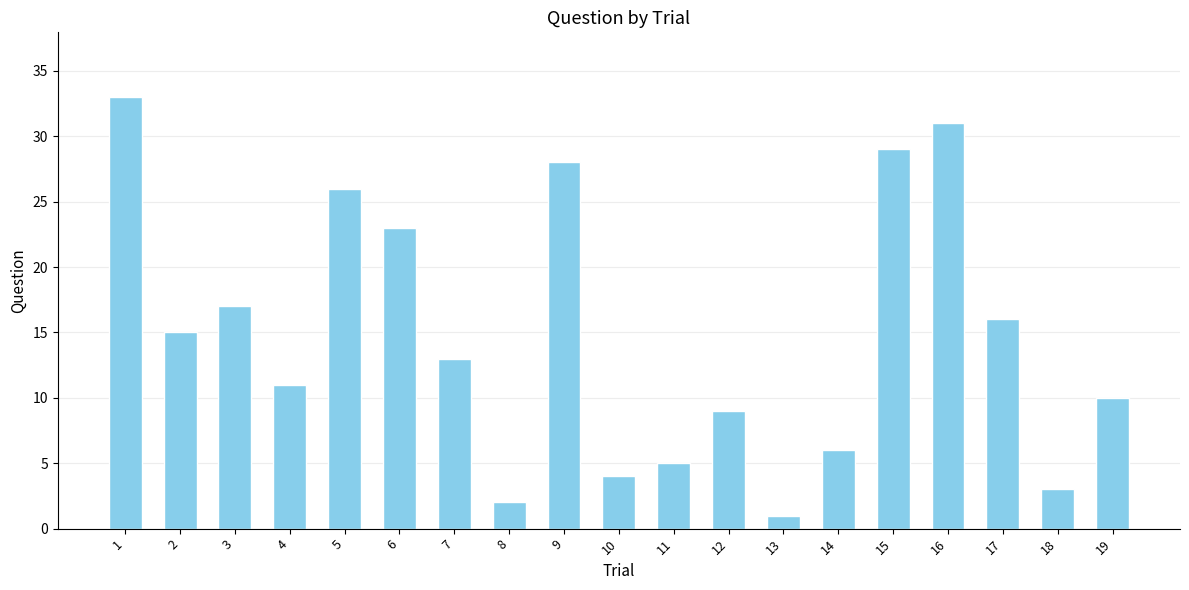

Reading left to right, what are all the values shown in this chart?

1=33	2=15	3=17	4=11	5=26	6=23	7=13	8=2	9=28	10=4	11=5	12=9	13=1	14=6	15=29	16=31	17=16	18=3	19=10